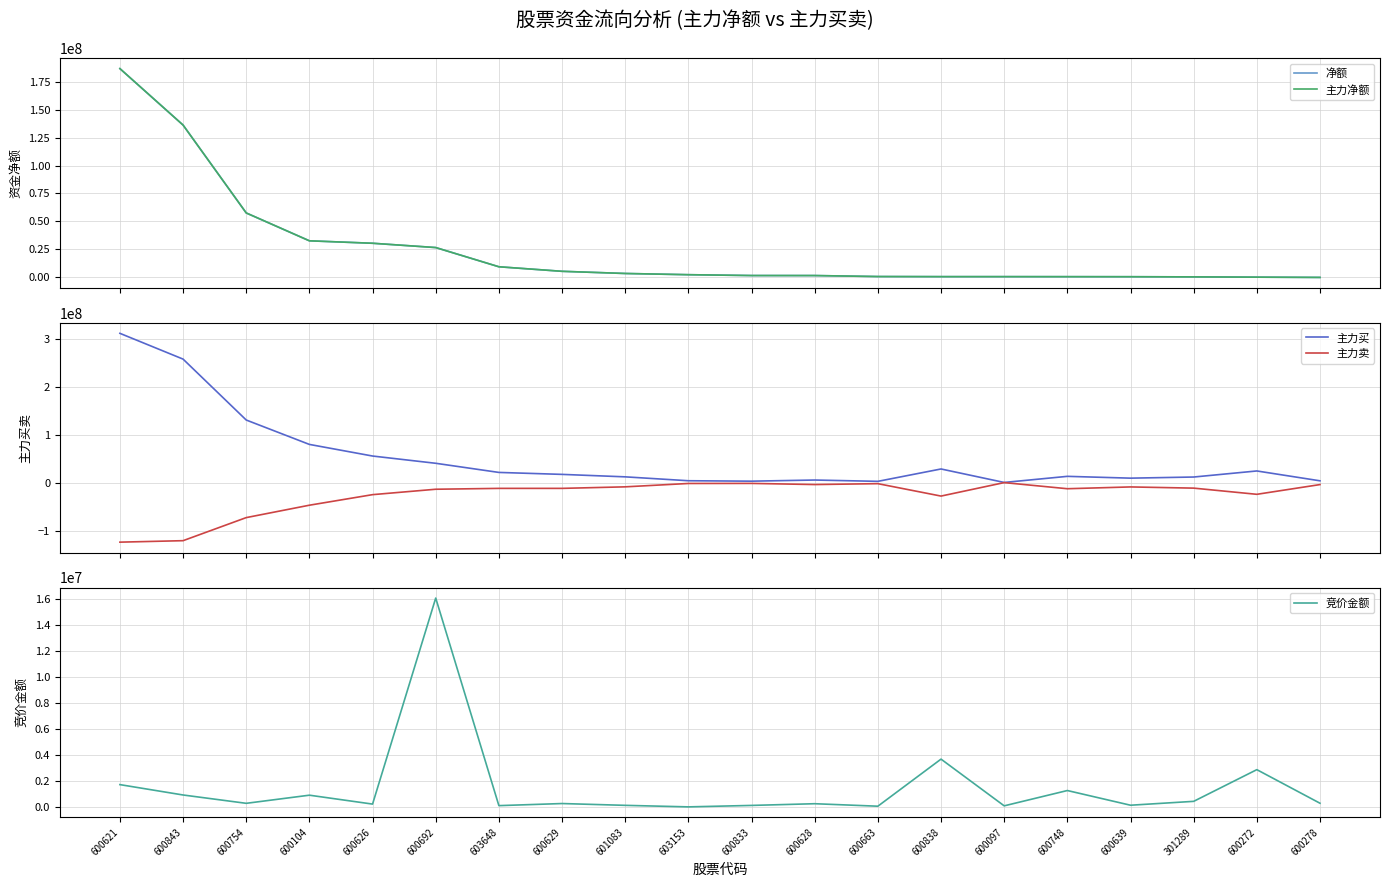

What value does the 主力净额 series have at 600838, to the nearest 10?

322560